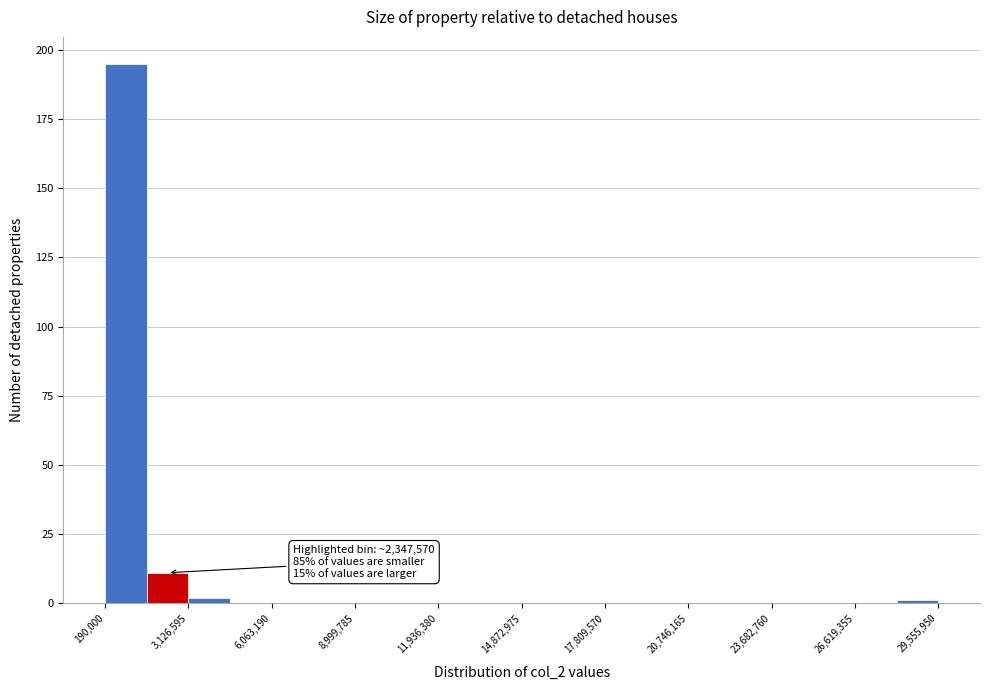

Read against the x-axis, roughly where is the centre of the tallest bar?

1000000